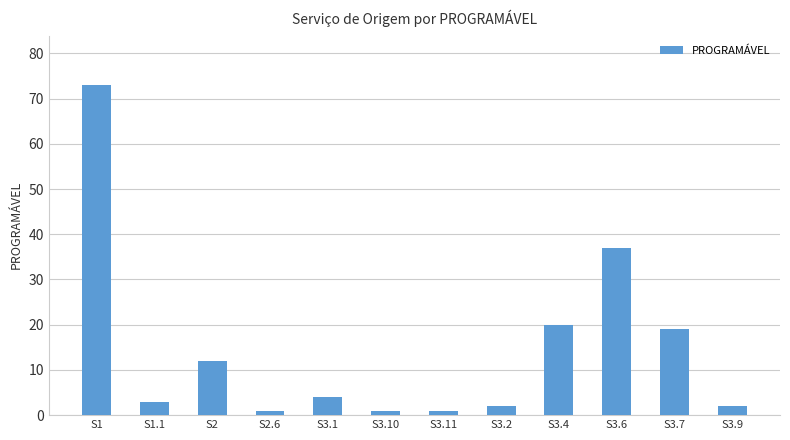

Are the bars grouped side by side (vs. stacked)?

No